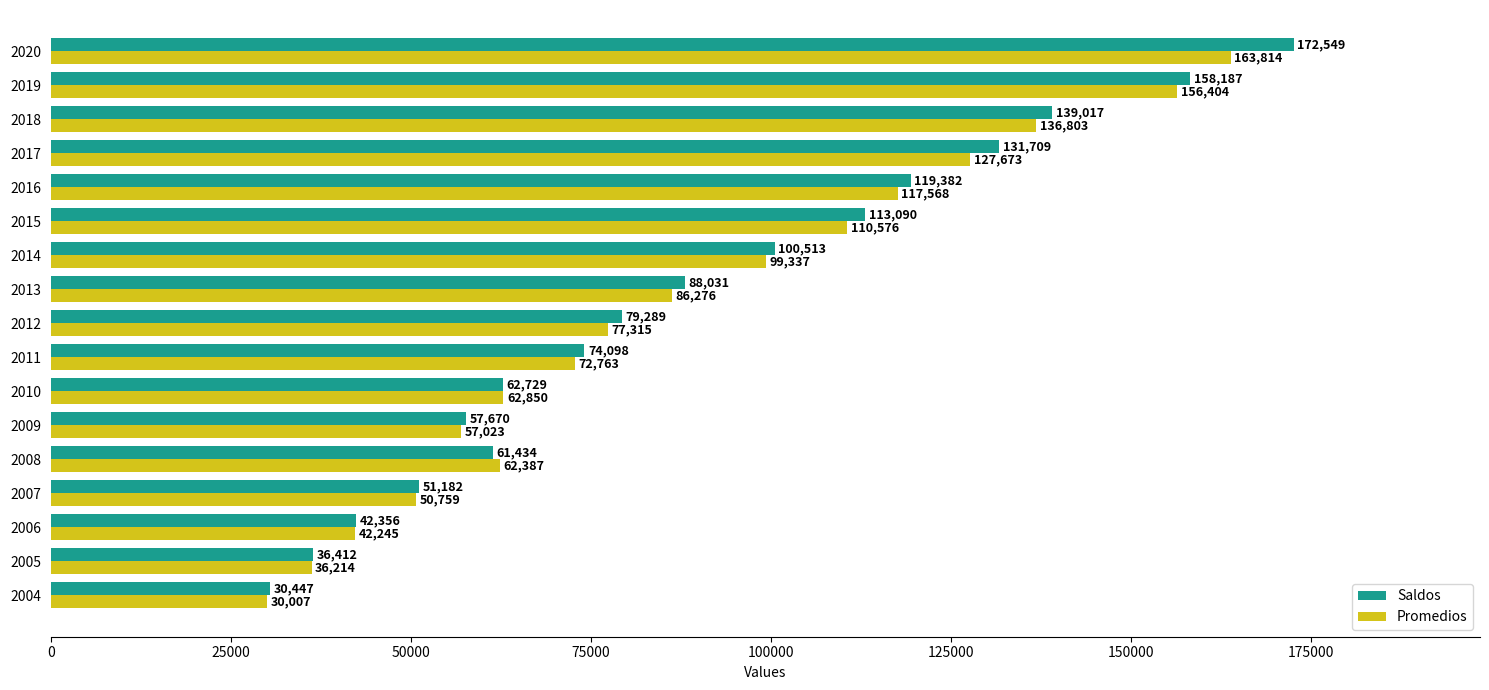

What is the sum of the Promedios values at 2016 and 2013?

203844